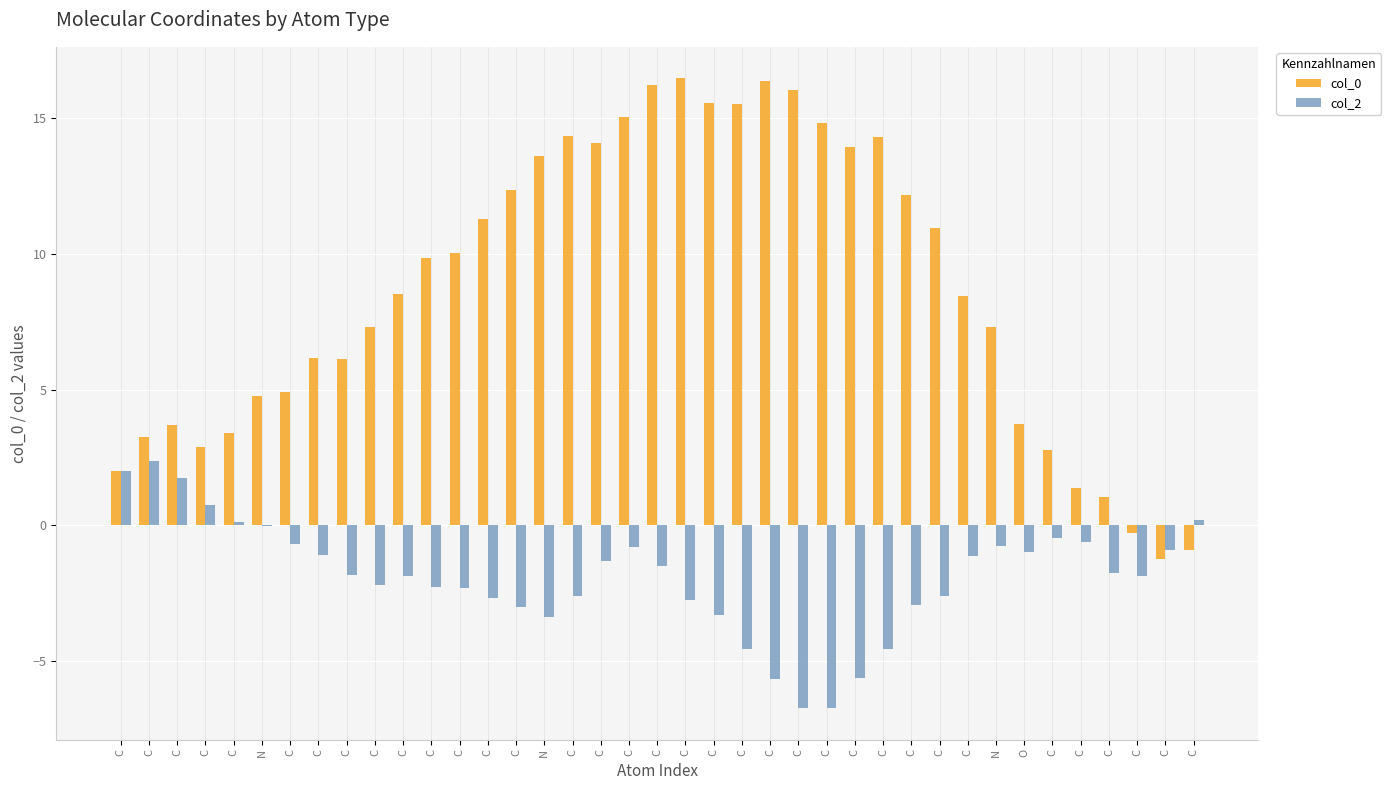

How many positive values does the col_0 series have?

36